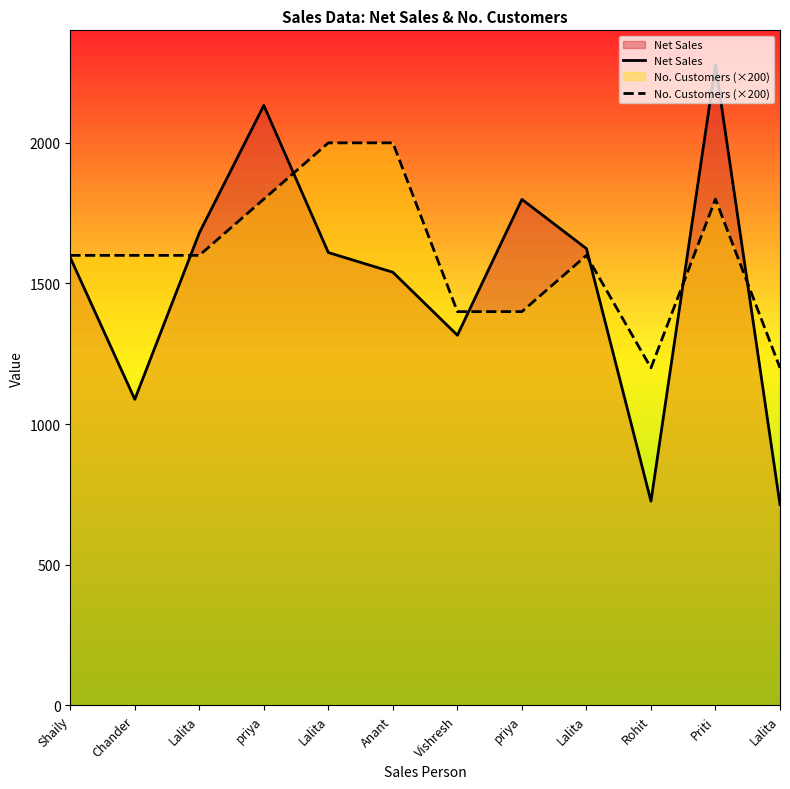

What is the sum of the Net Sales values at priya and Anant?

3339